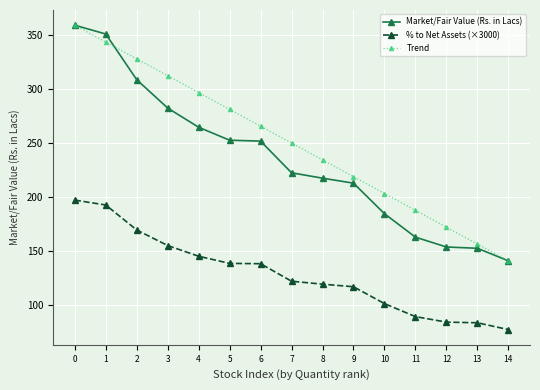

Is it true that Market/Fair Value (Rs. in Lacs) equals 94.2 at 7?

False